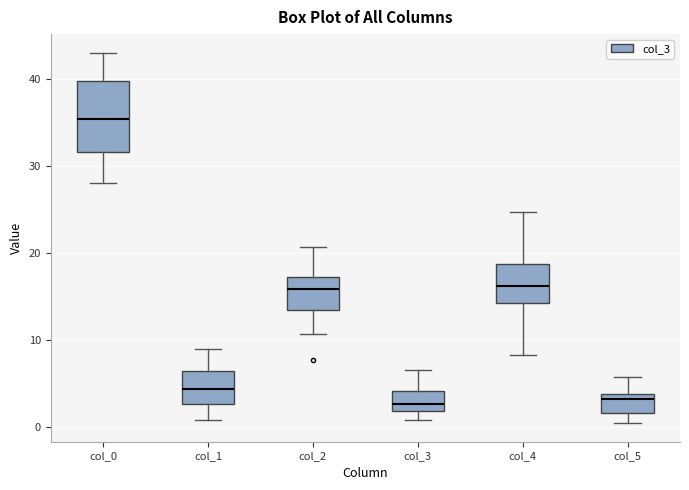

Where does the upper whisker of the box for col_5 end on the y-axis? The values are not printed on the chart, so give them approximately, as read against the axis.

6